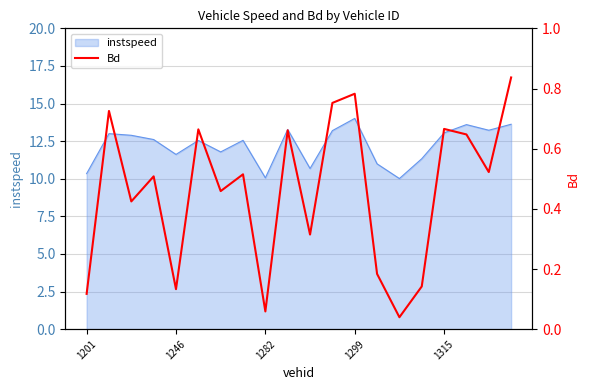

True or false: there are more than 1 points higher than both neighbors.

True